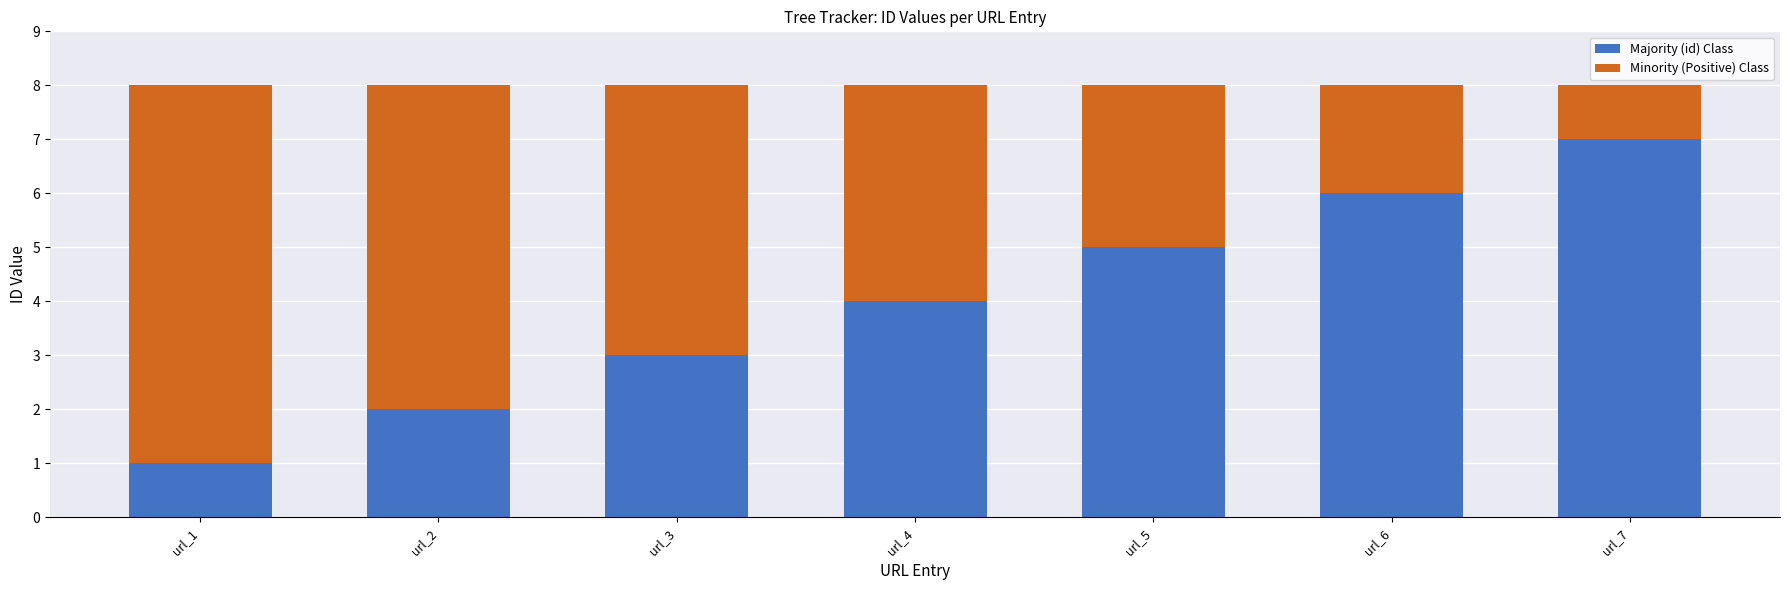

List the labels in order of Majority (id) Class value, smallest first.

url_1, url_2, url_3, url_4, url_5, url_6, url_7